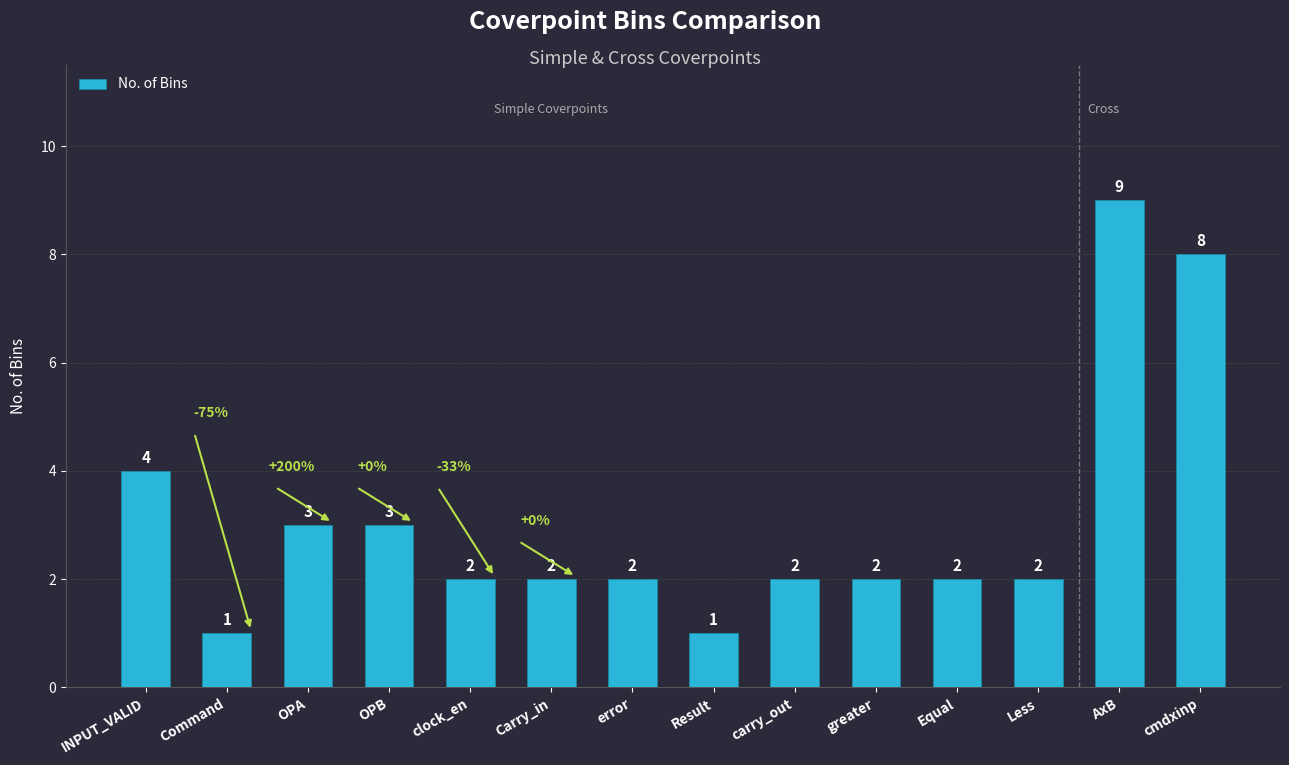

What is the label of the 10th bar from the left?

greater